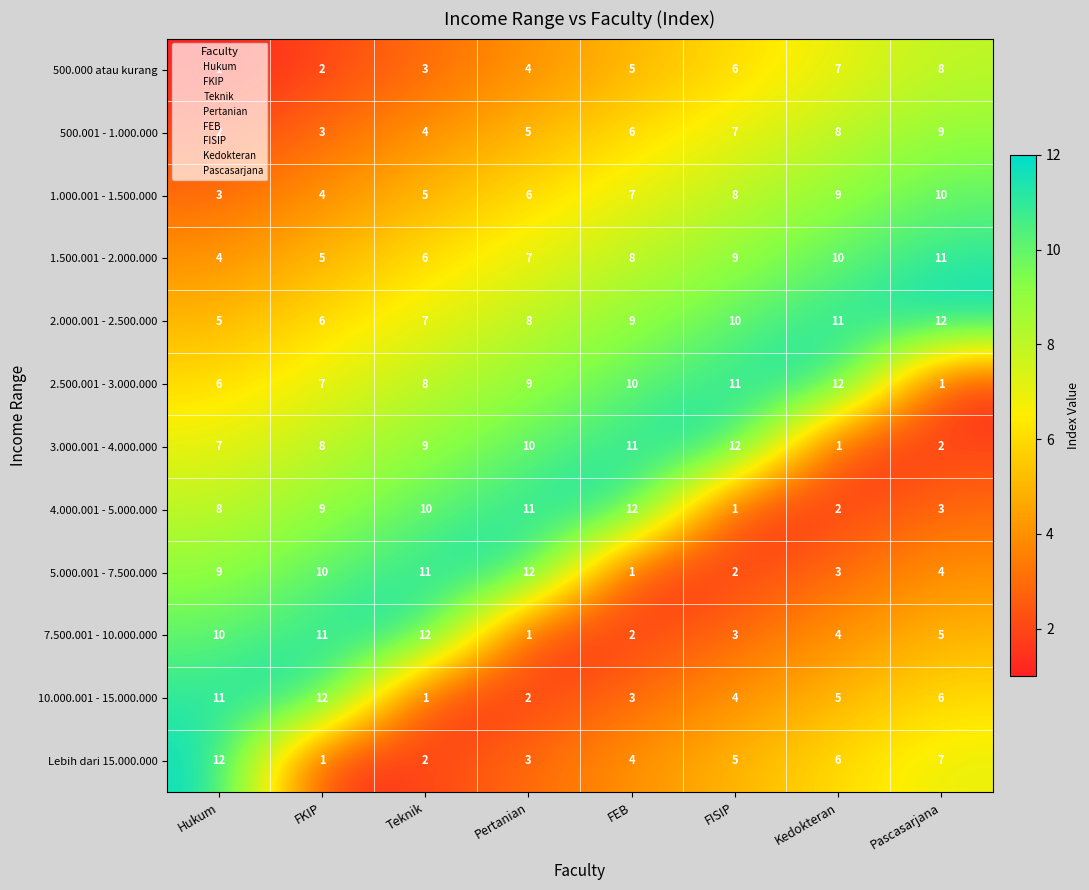

At which label is 500.000 atau kurang closest to 4?

Pertanian